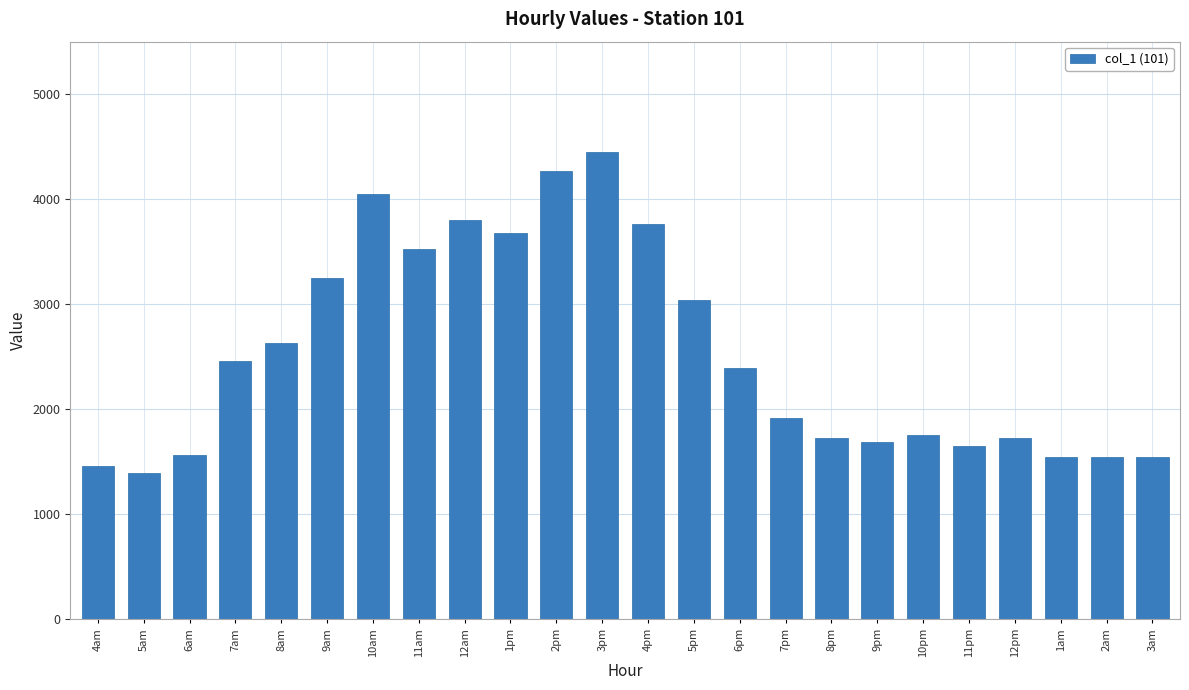

What is the label of the 15th bar from the right?

1pm